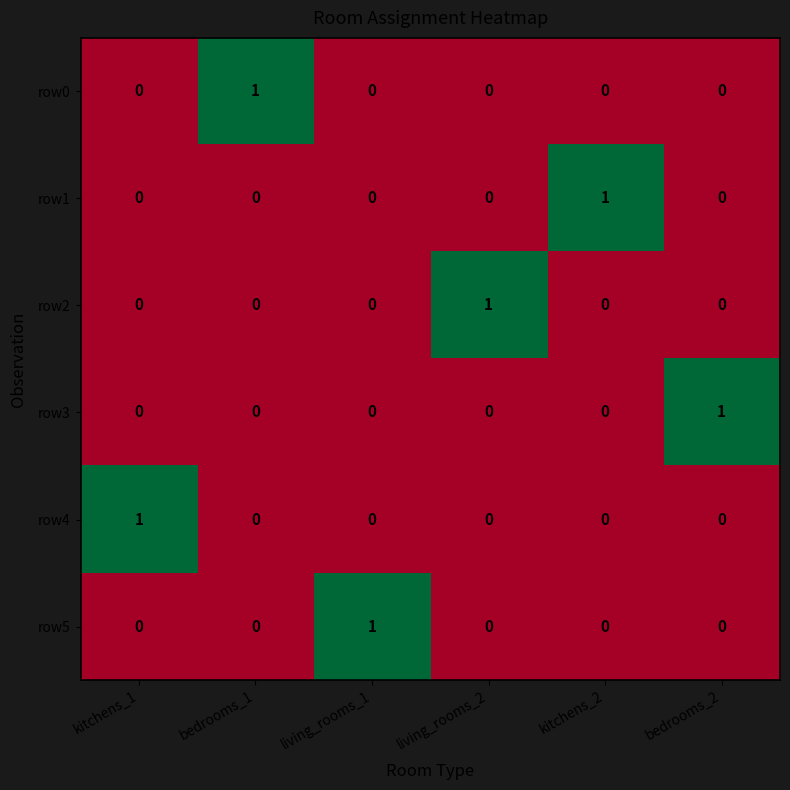

At how many categories does at least one series exceed 0?

6